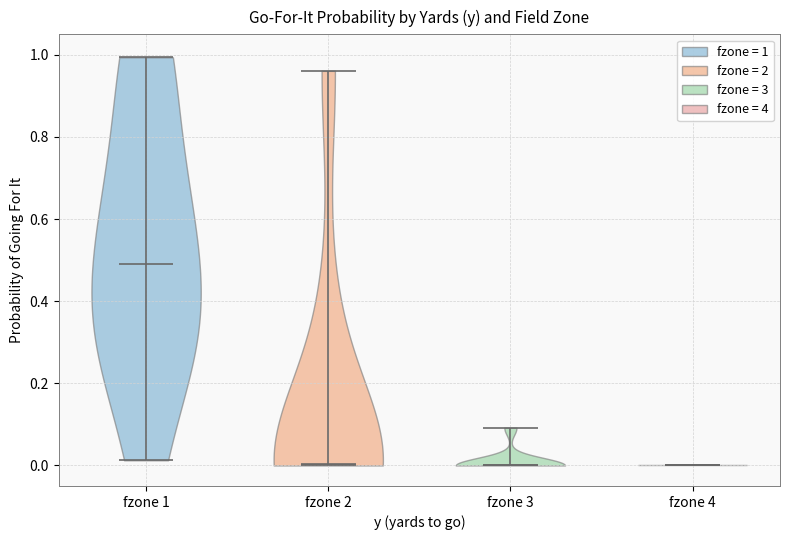

Where does the median line of the violin for fzone 1 sit on the y-axis? The values are not printed on the chart, so give them approximately, as read against the axis.

0.48